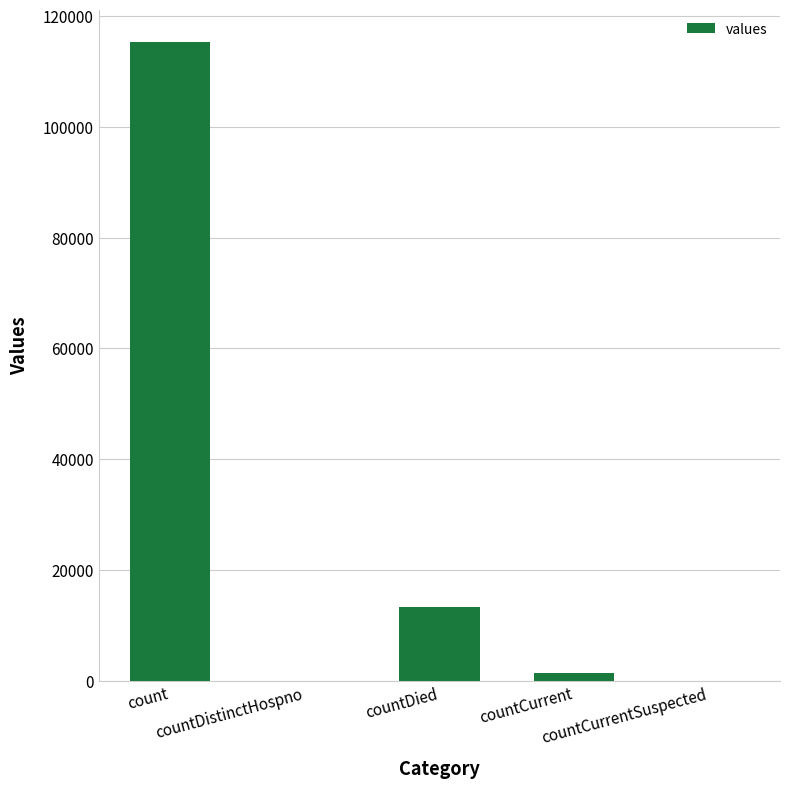

Reading left to right, extract all data points from this chart.

115379	0	13343	1383	0